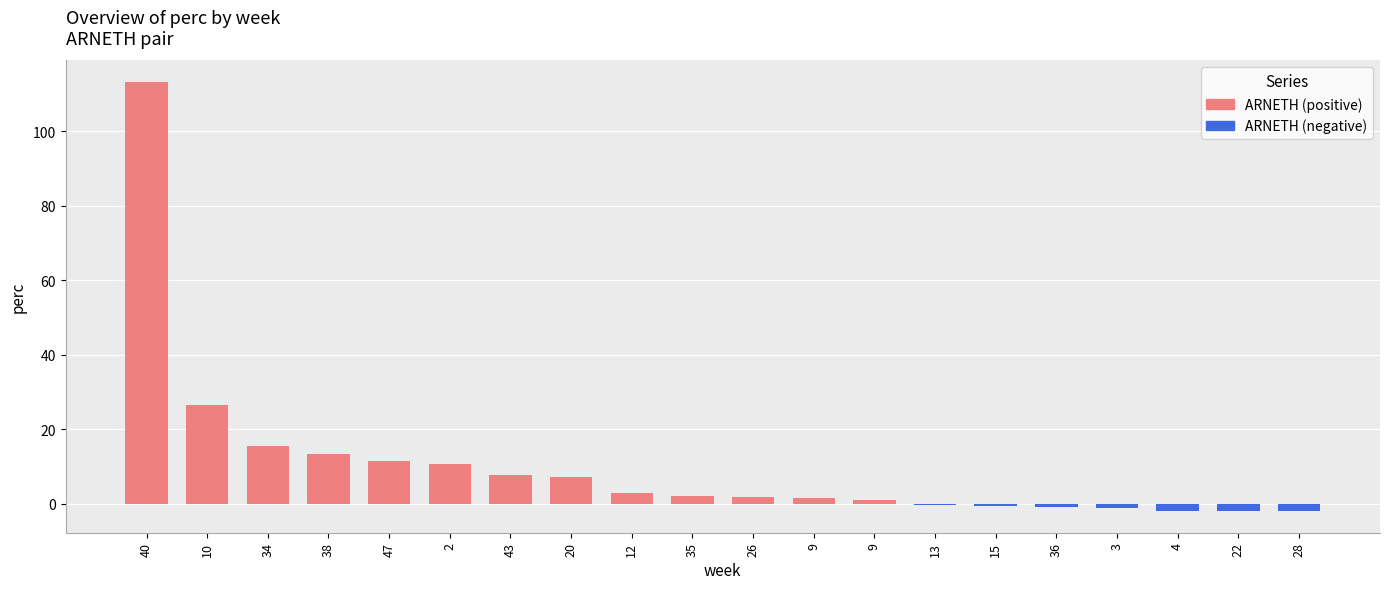

What is the label of the 19th bar from the left?

22